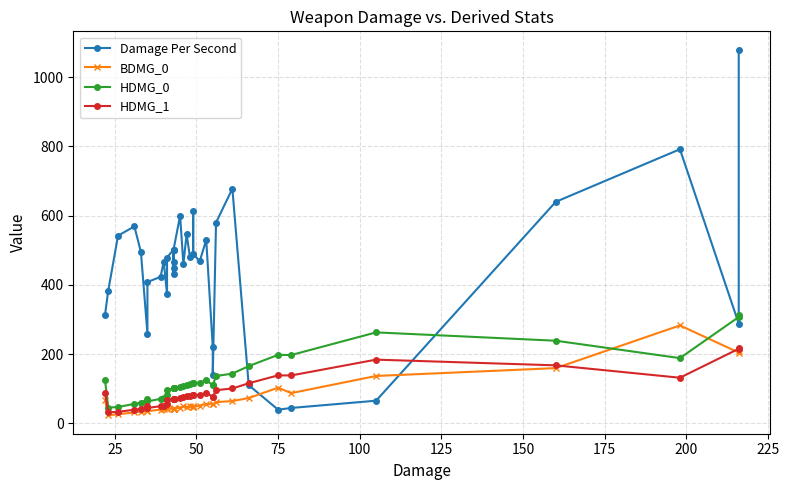

True or false: HDMG_0 has more than 1 interior local peaks.

True